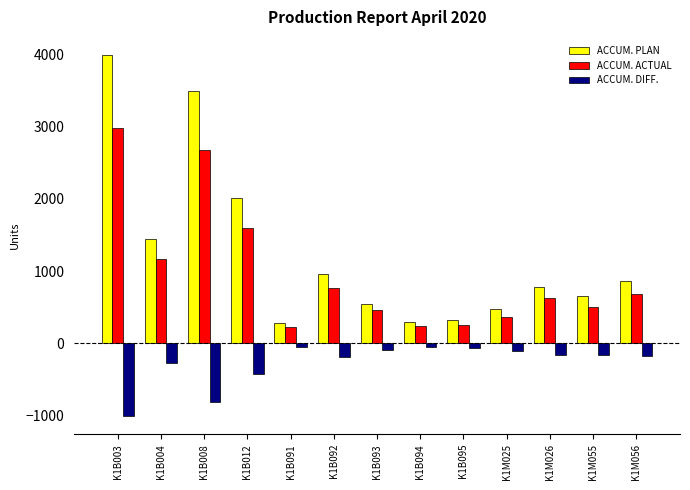

How many bars are there in each group?

3